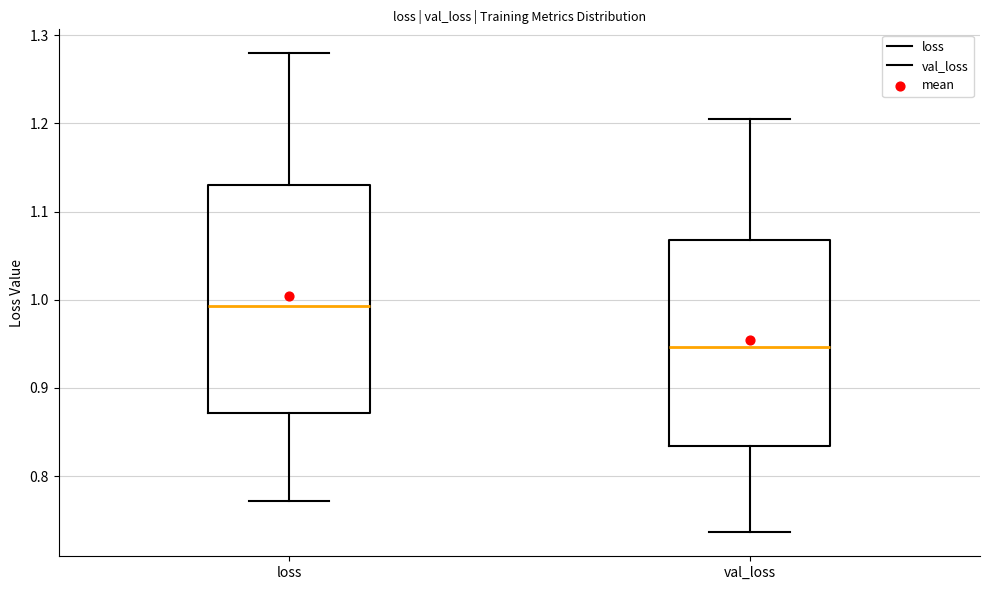

Where does the upper whisker of the box for loss end on the y-axis? The values are not printed on the chart, so give them approximately, as read against the axis.

1.28